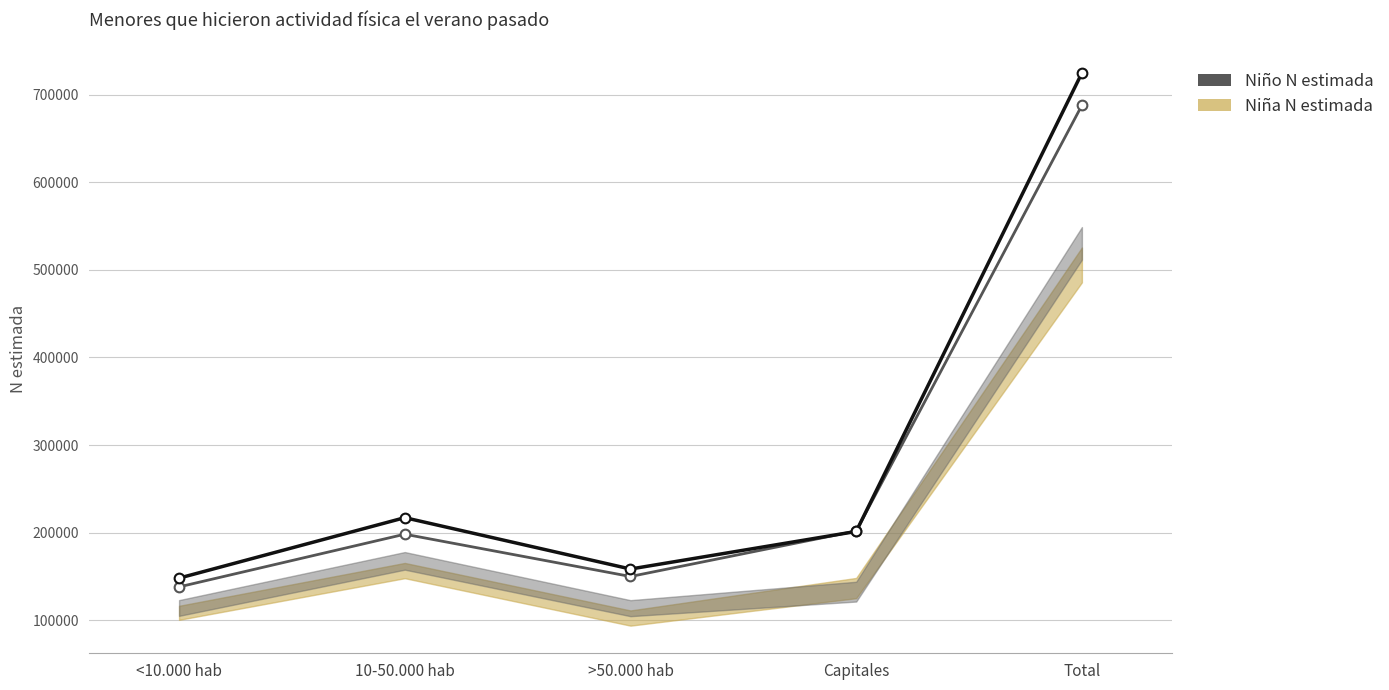

At >50.000 hab, list the series in order from largest to smallest.

Niño N estimada, Niña N estimada